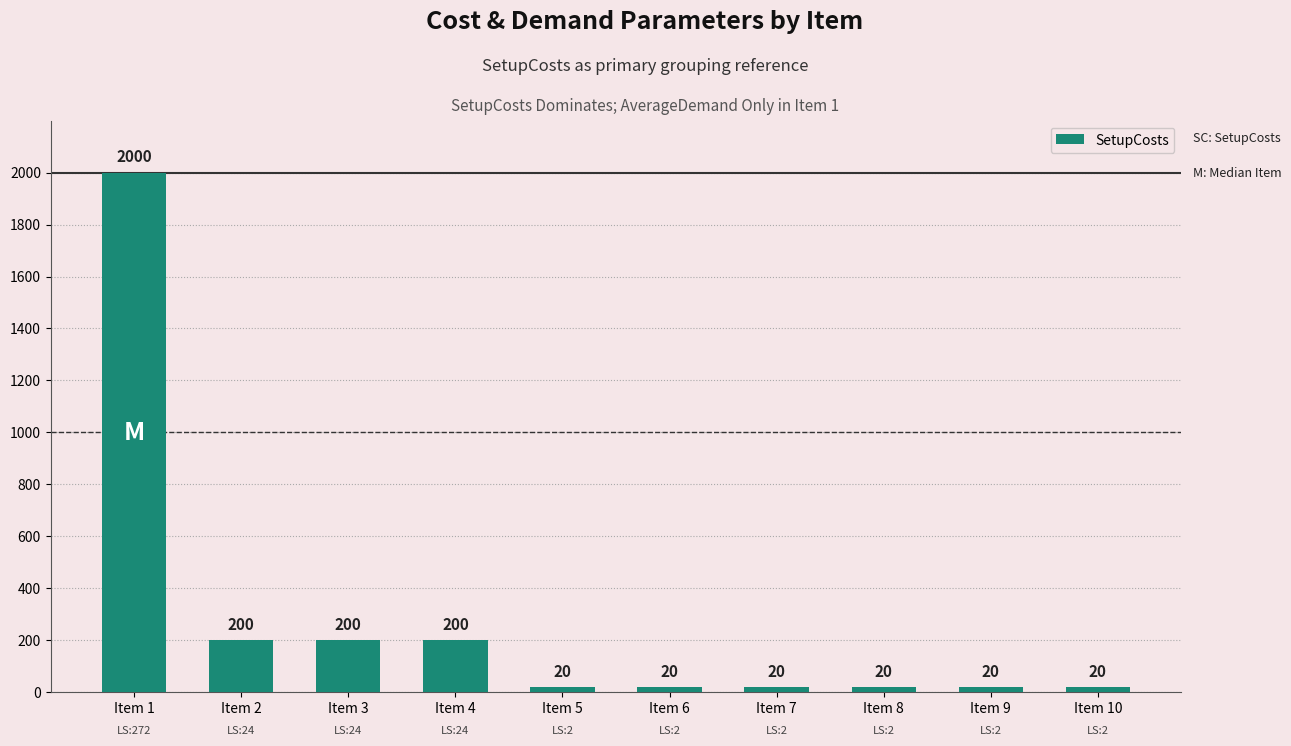

What is the value of the 9th bar from the left?

20